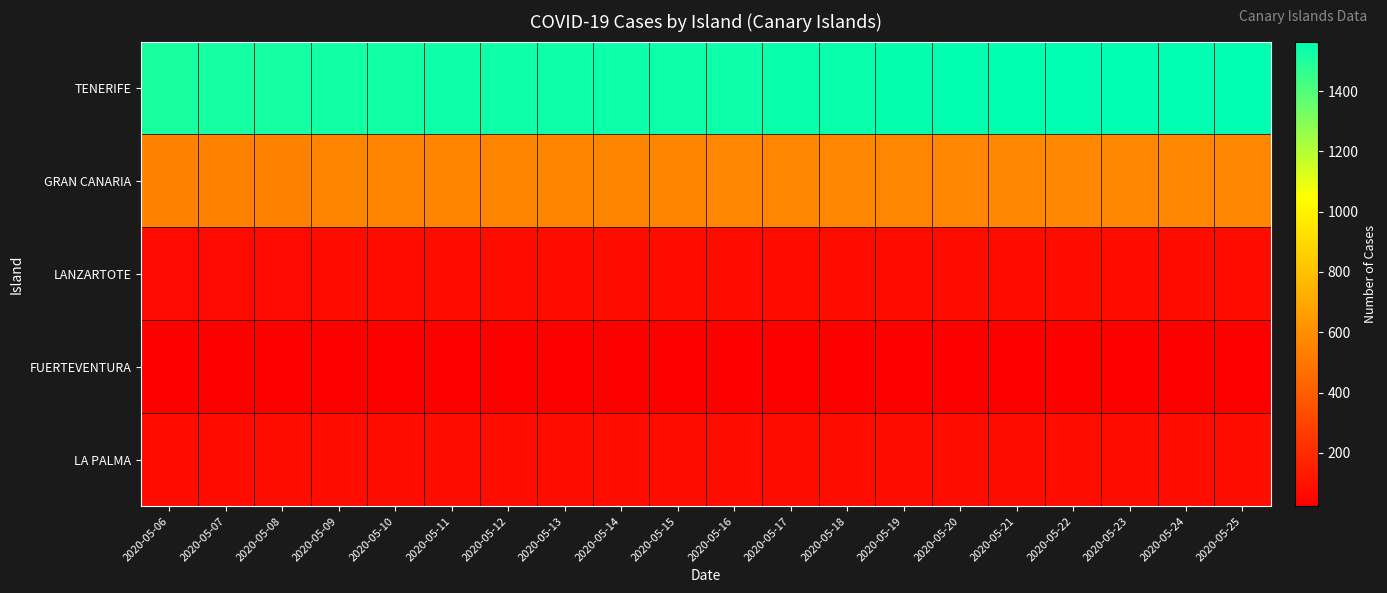

At how many categories does at least one series exceed 429?

20